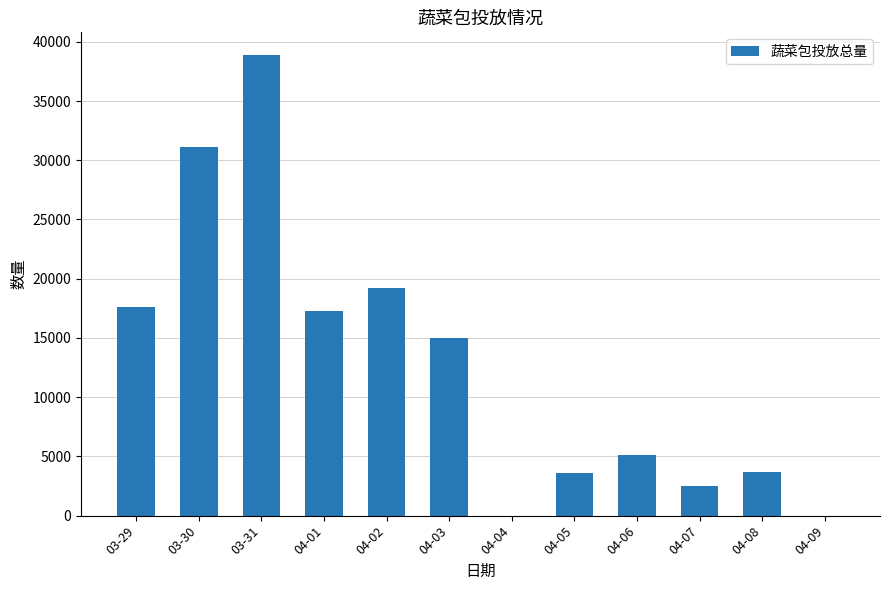

Where is the data nearest to the value 19427?

04-02